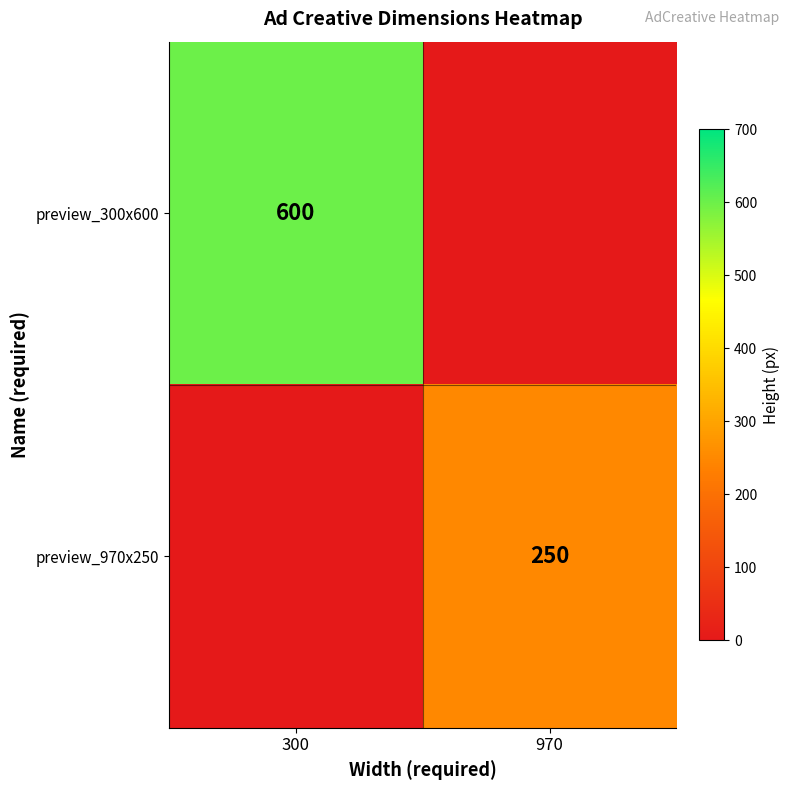

Is it true that preview_970x250 equals 250 at 970?

True